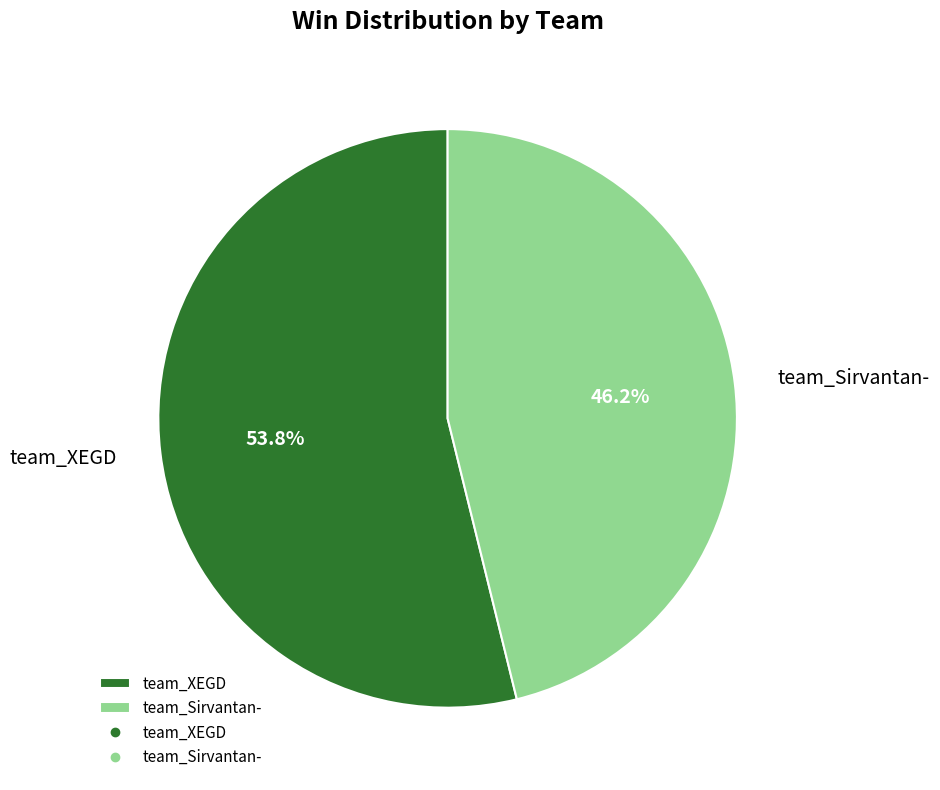

What is the ratio of the value at team_XEGD to the value at team_Sirvantan-?

1.2